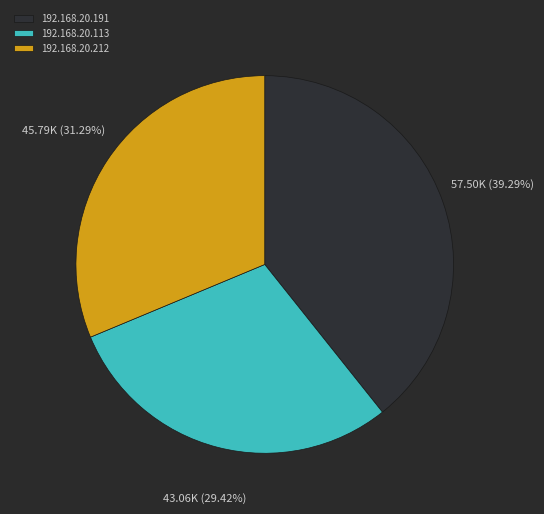

To the nearest percent, what is the difference between the 192.168.20.191 and 192.168.20.113 slice percentages?

10%